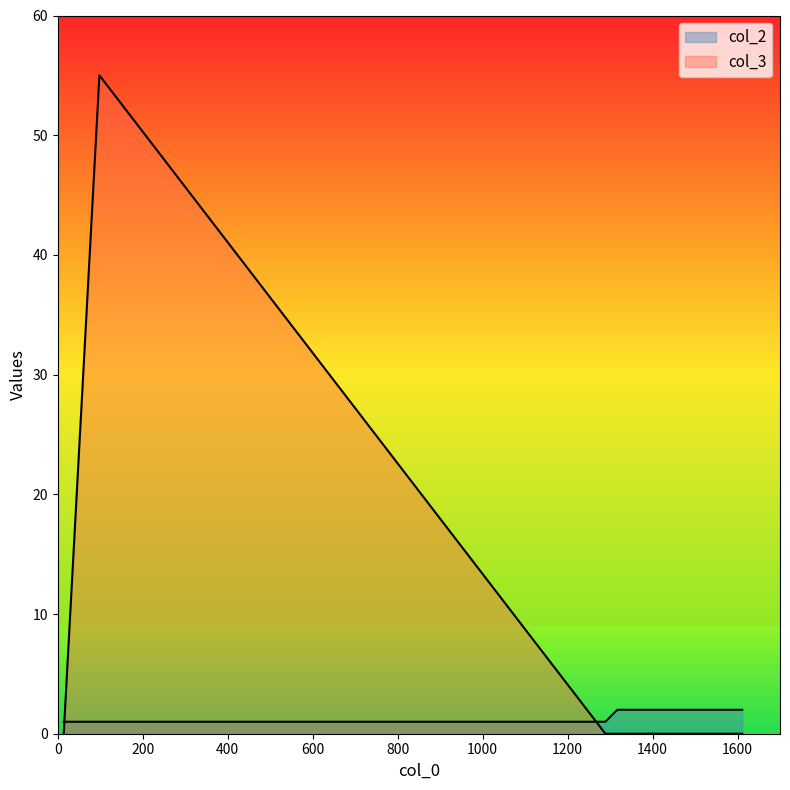

Which label corresponds to the largest value in the chart?

1317